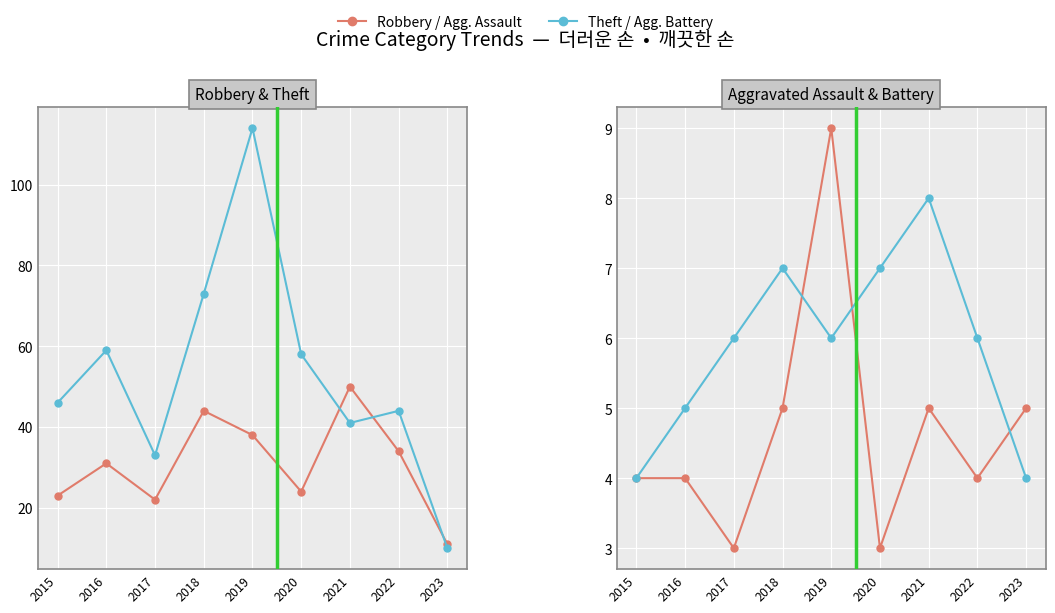

What is the difference between the maximum and minimum values in the Robbery series?

39